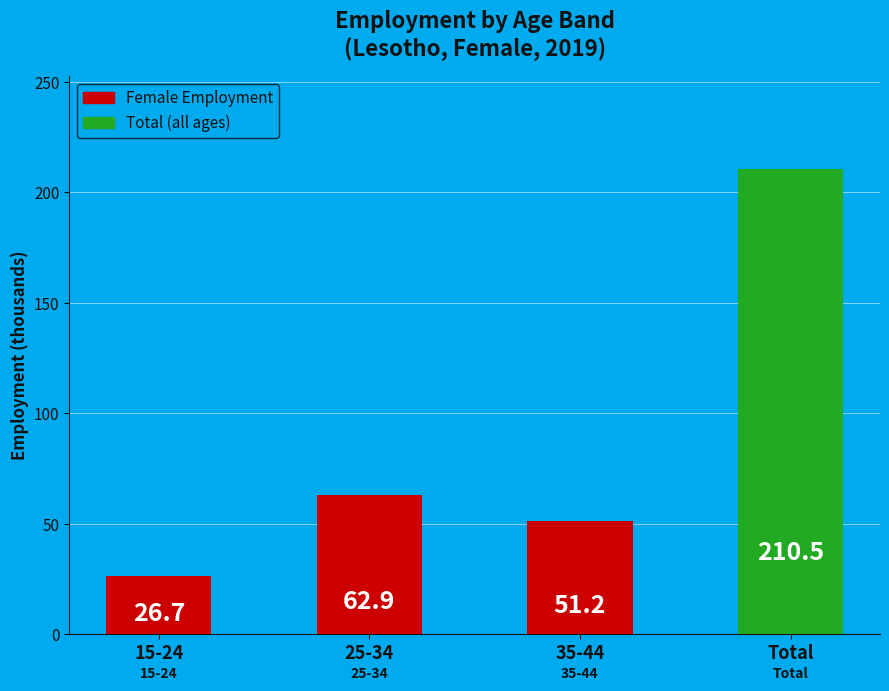

Reading left to right, extract all data points from this chart.

15-24=26.7	25-34=62.9	35-44=51.2	Total=210.5